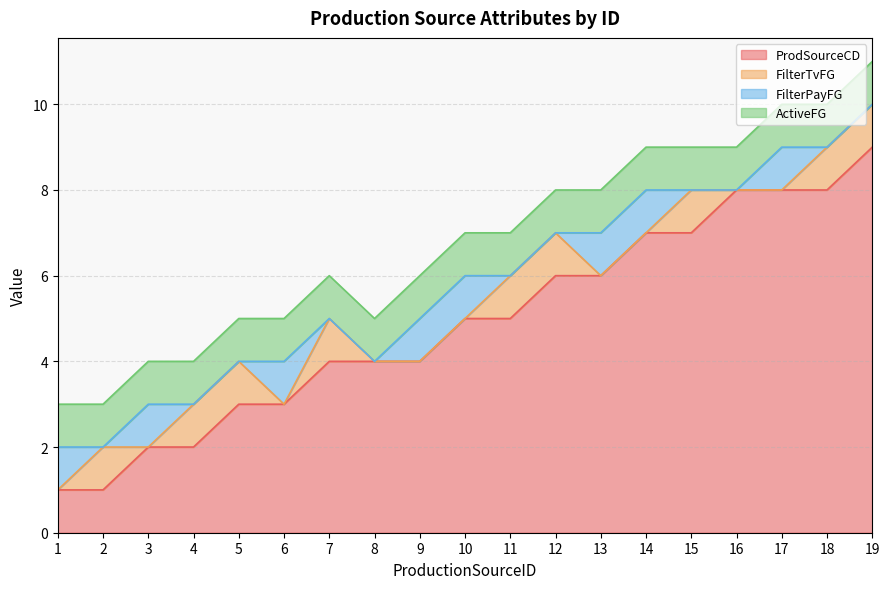

Reading left to right, what are all the values shown in this chart?

ProdSourceCD: 1	1	2	2	3	3	4	4	4	5	5	6	6	7	7	8	8	8	9
FilterTvFG: 0	1	0	1	1	0	1	0	0	0	1	1	0	0	1	0	0	1	1
FilterPayFG: 1	0	1	0	0	1	0	0	1	1	0	0	1	1	0	0	1	0	0
ActiveFG: 1	1	1	1	1	1	1	1	1	1	1	1	1	1	1	1	1	1	1